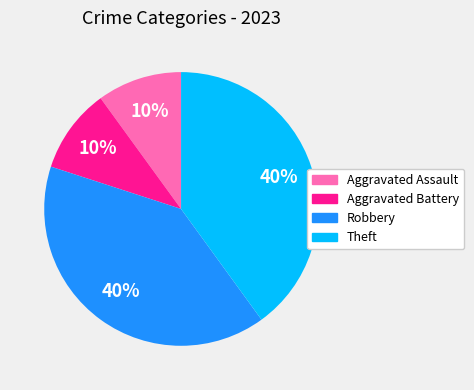

Is Theft the majority of the pie?

No